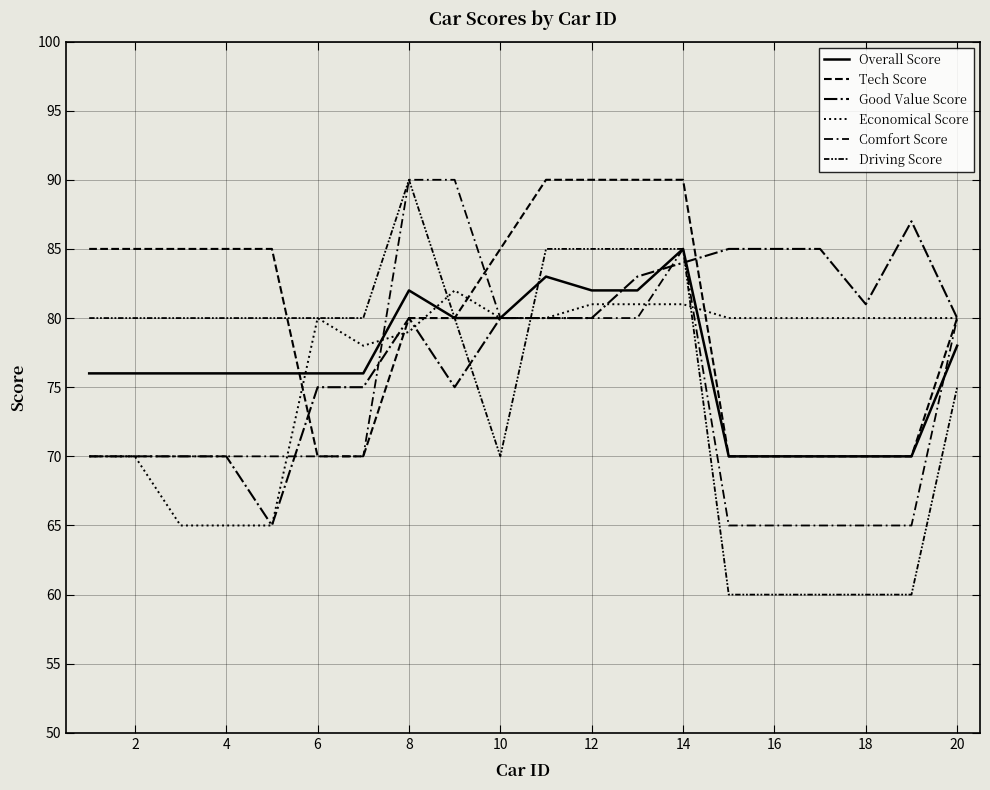

How many lines are shown in the chart?

6